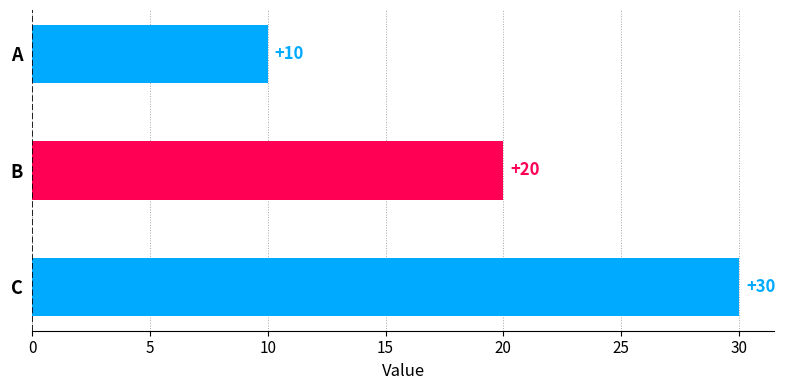

The value at A is 10. True or false?

True